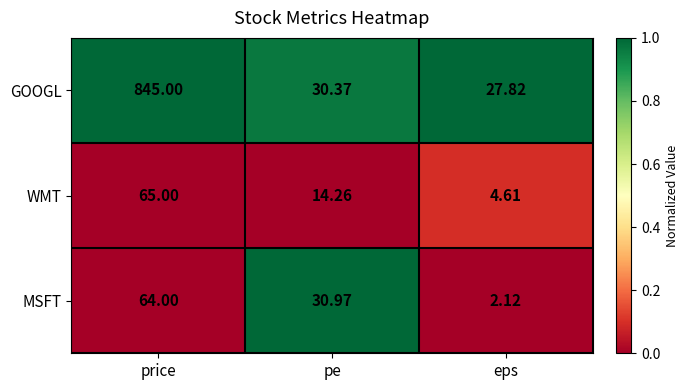

Which category has the highest value across all series?

price